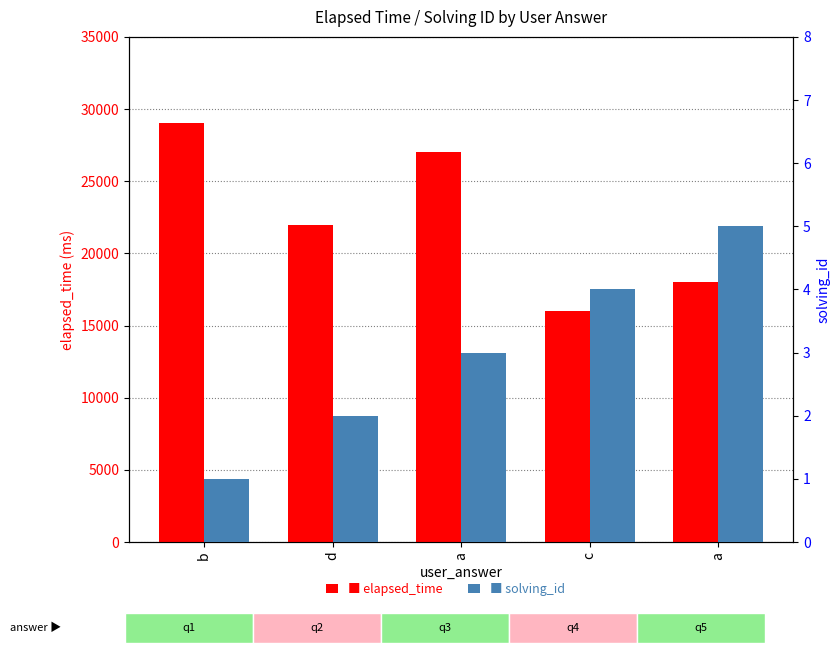

What is the difference between the highest and lowest values at d?

21998